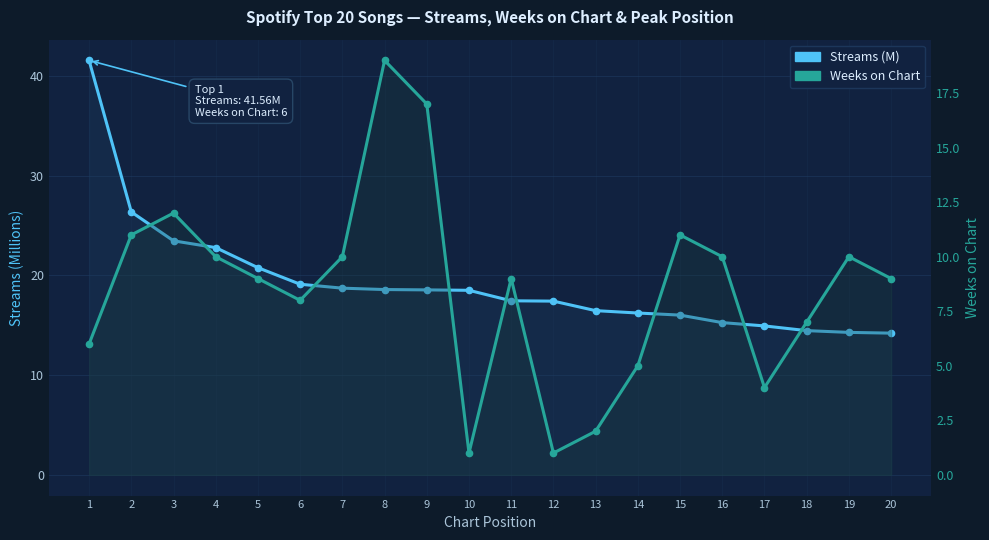

How many data points in Streams (M) are above 18?

10